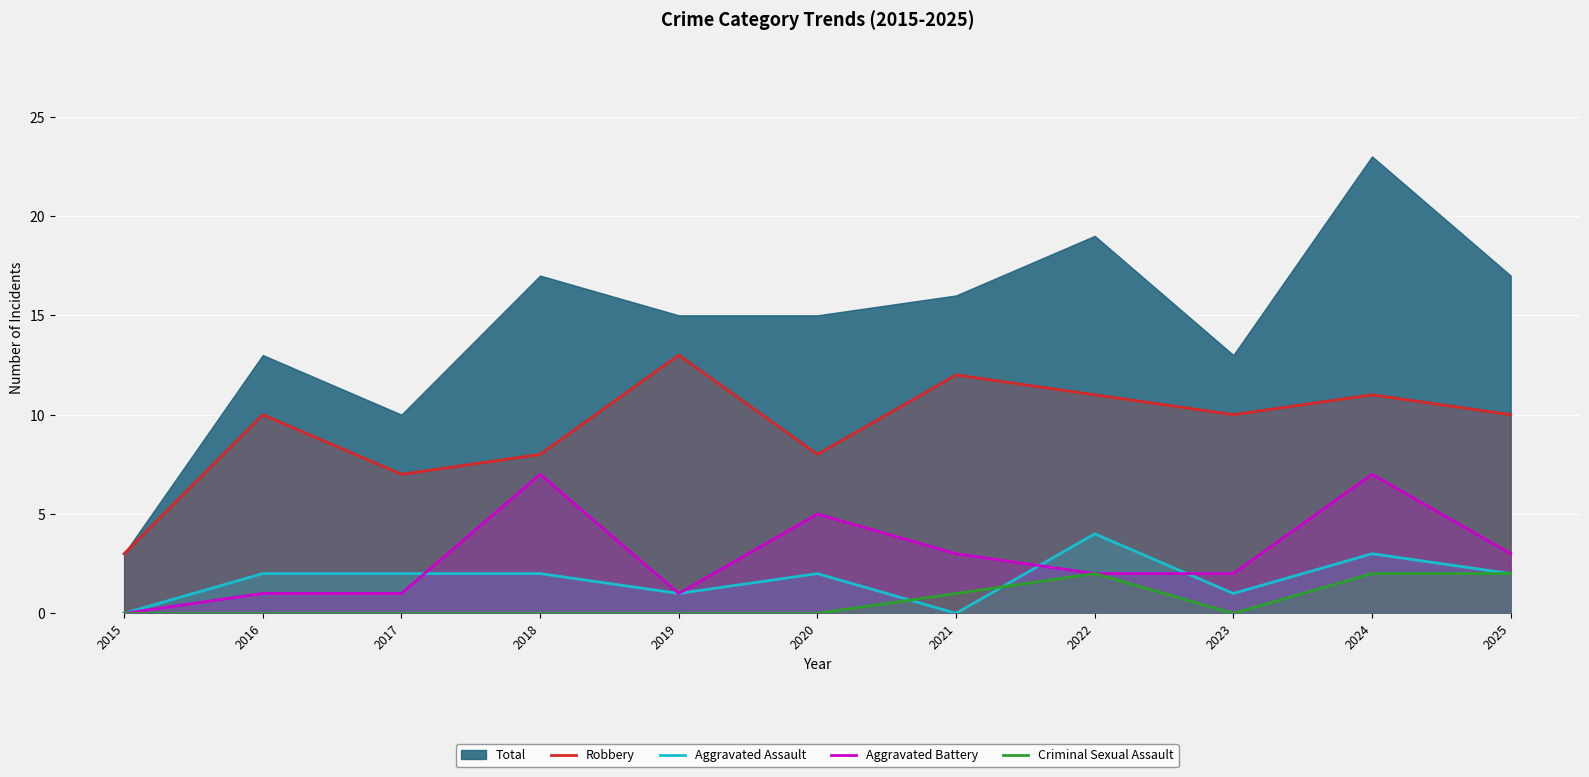

How many lines are shown in the chart?

4